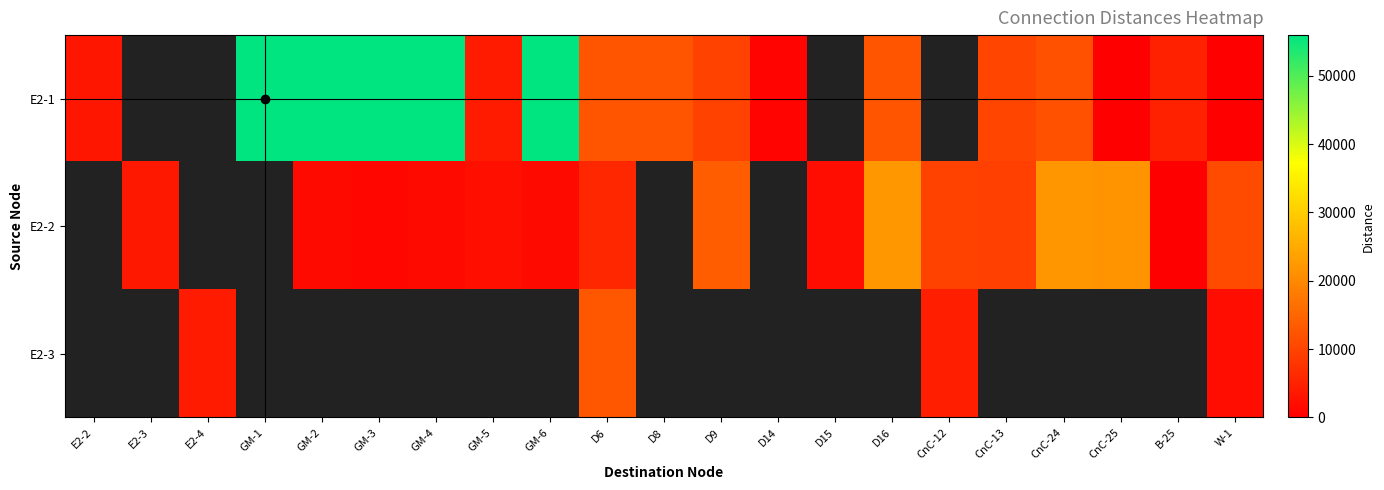

What is the spread (max minus min) of values at W-1?

10930.0